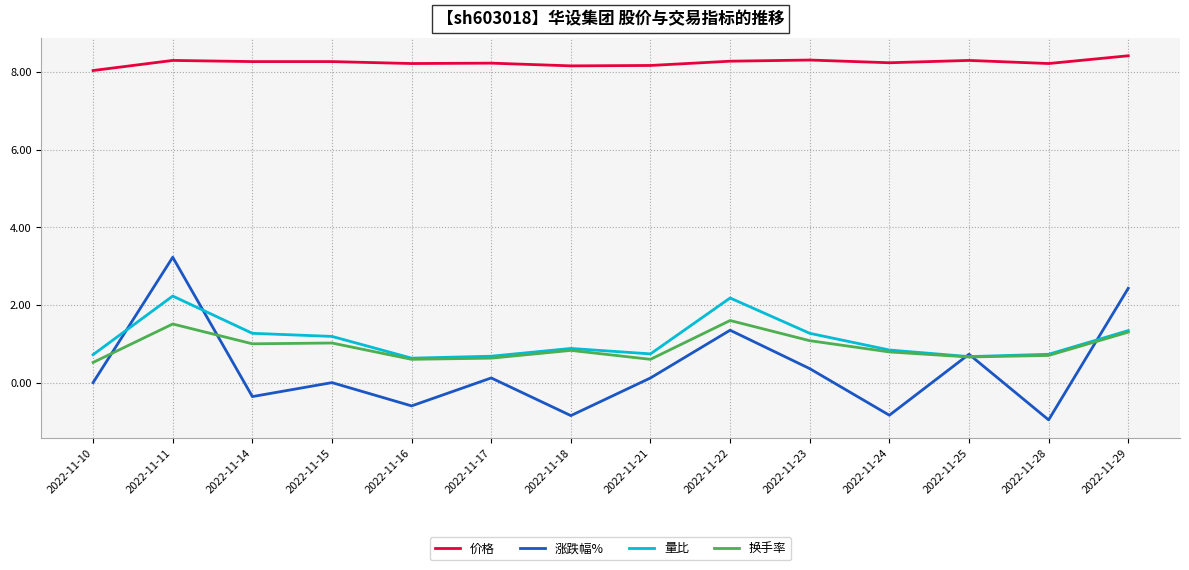

True or false: 价格 and 涨跌幅% intersect in this chart.

False